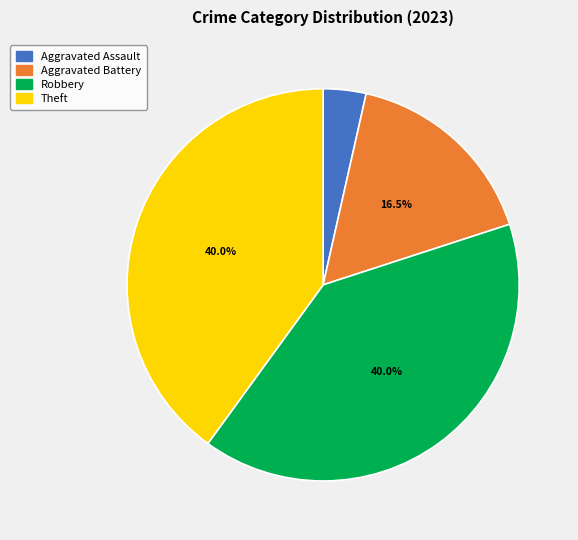

Is there a majority slice in this chart?

No